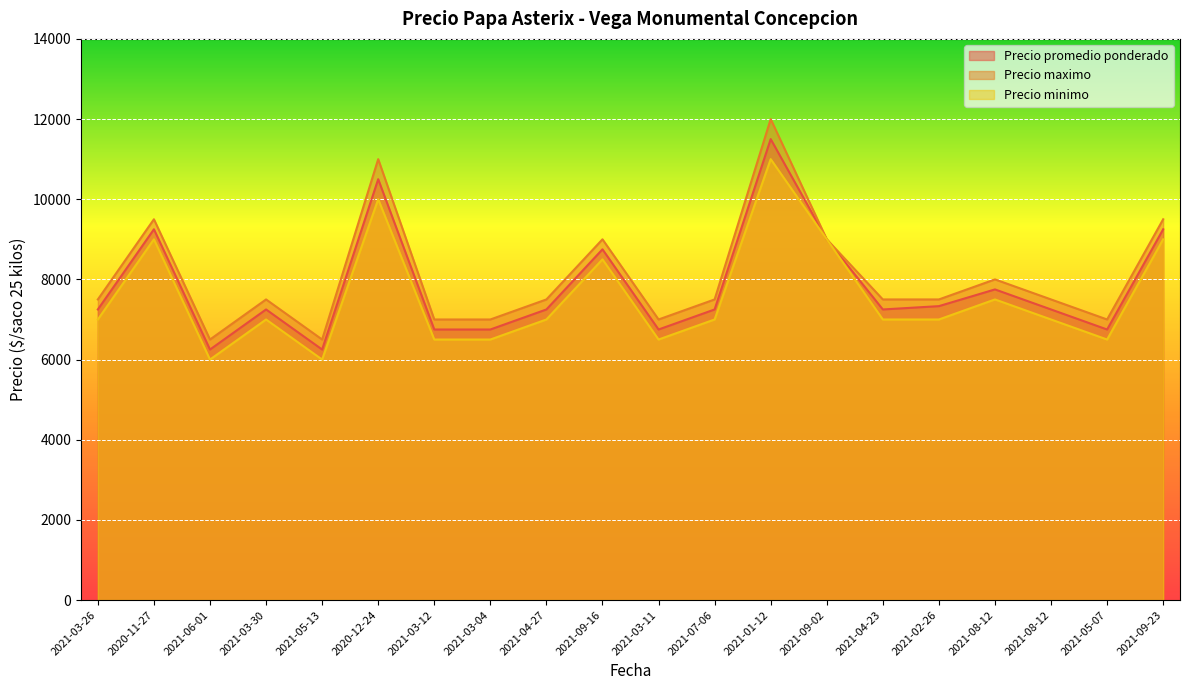

What is the average value of the Precio promedio ponderado series?

7817